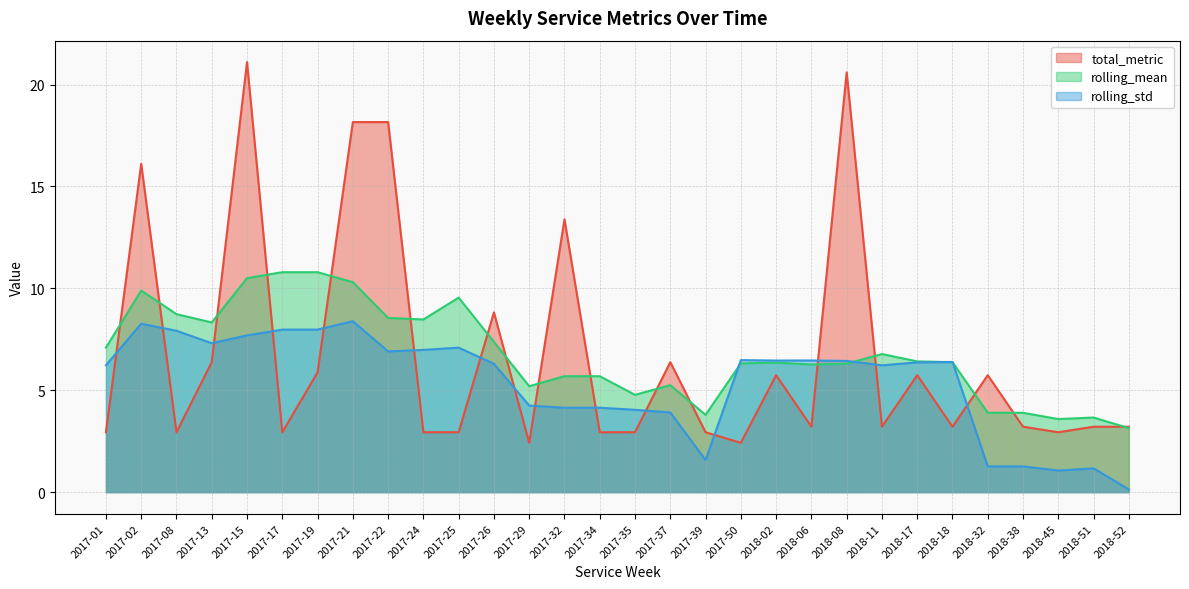

Which category has the highest value across all series?

2017-15